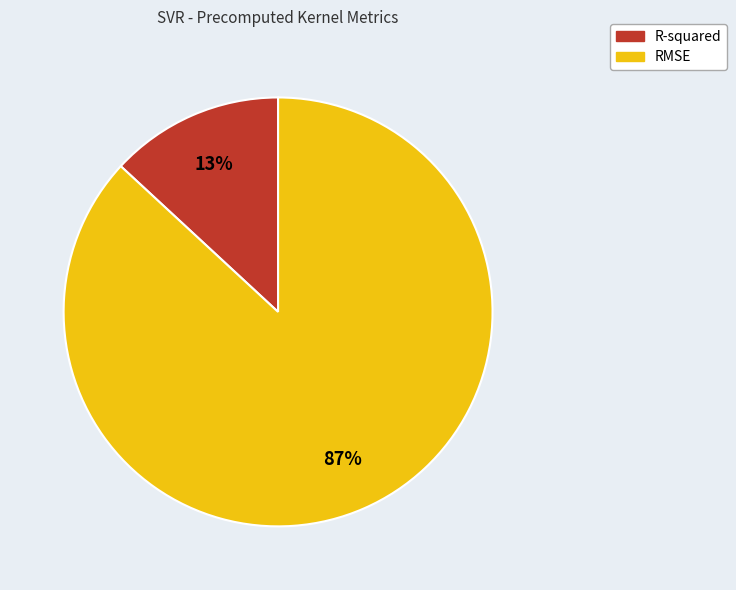

What is the largest slice in the pie chart?

RMSE